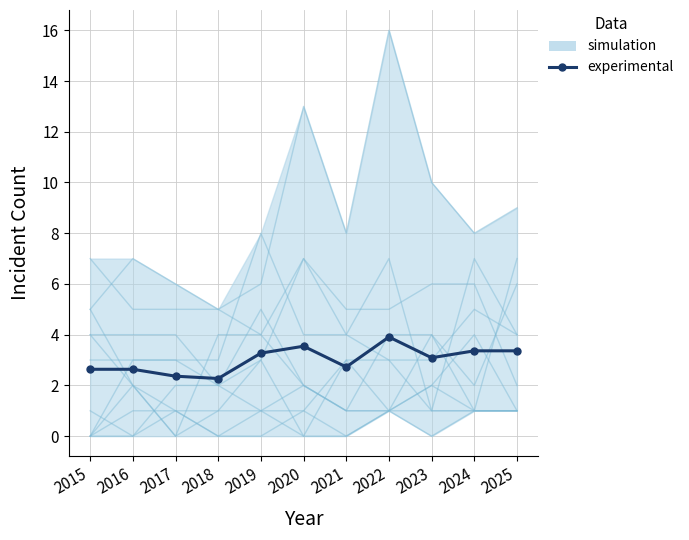

How many interior local peaks (higher than both neighbors) does the data have?

2